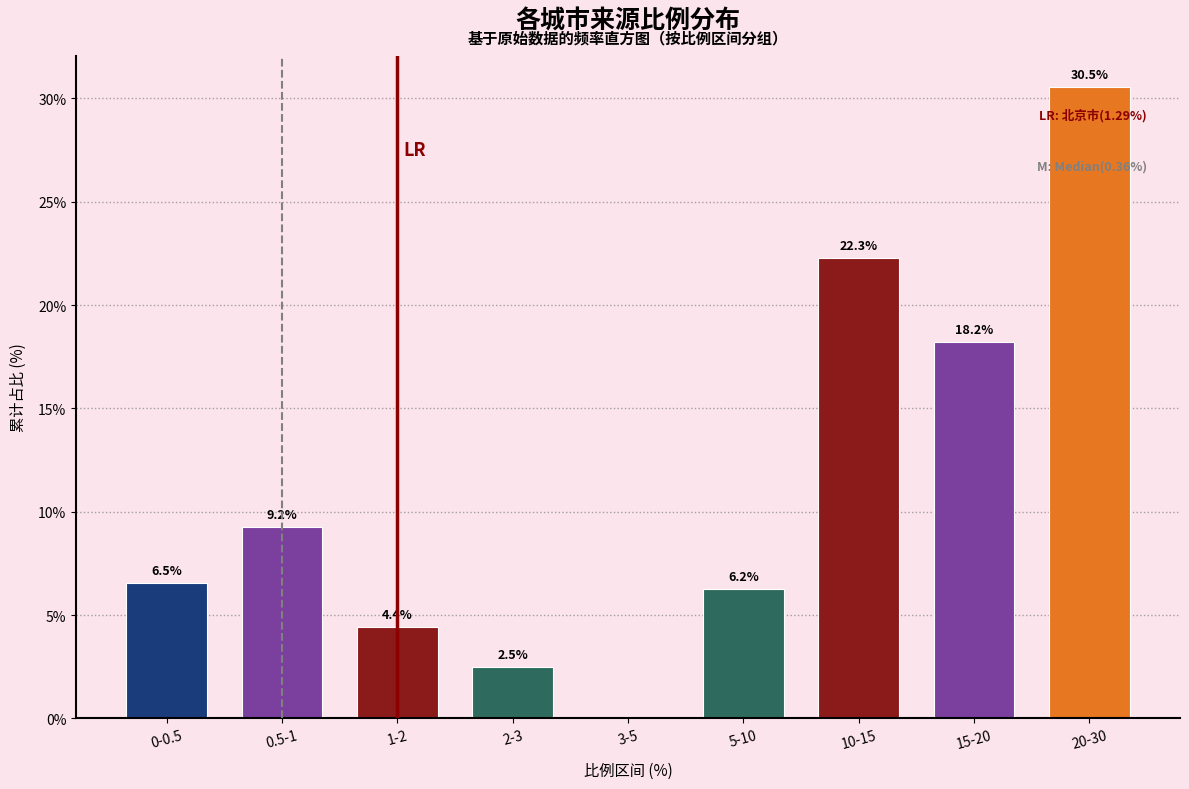

Reading left to right, list all the values displayed in this chart.

0-0.5=6.5	0.5-1=9.2	1-2=4.4	2-3=2.5	3-5=0.0	5-10=6.2	10-15=22.3	15-20=18.2	20-30=30.5